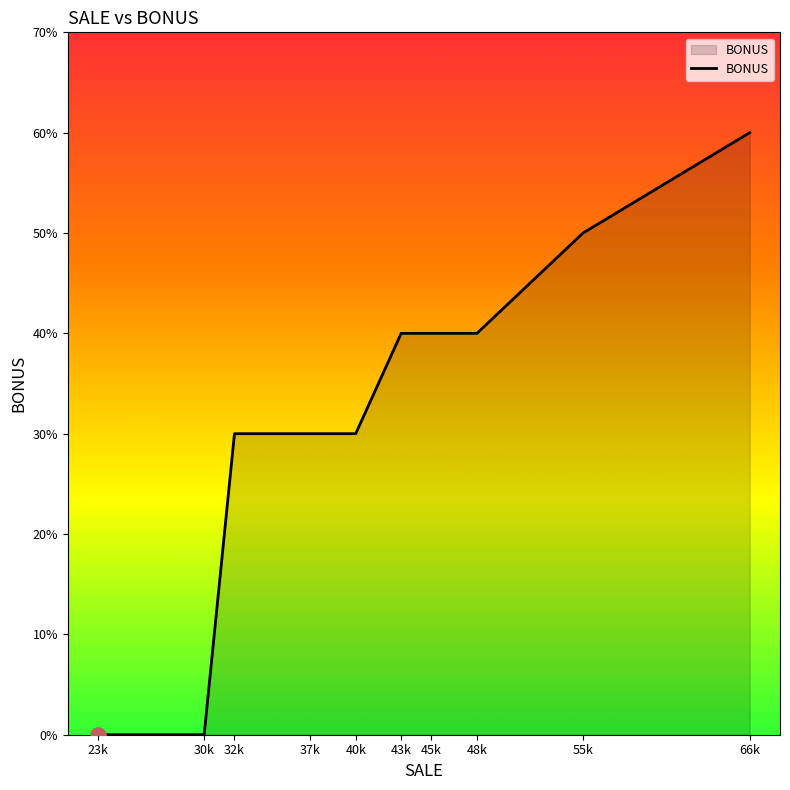

Which has a higher value, 55k or 48k?

55k